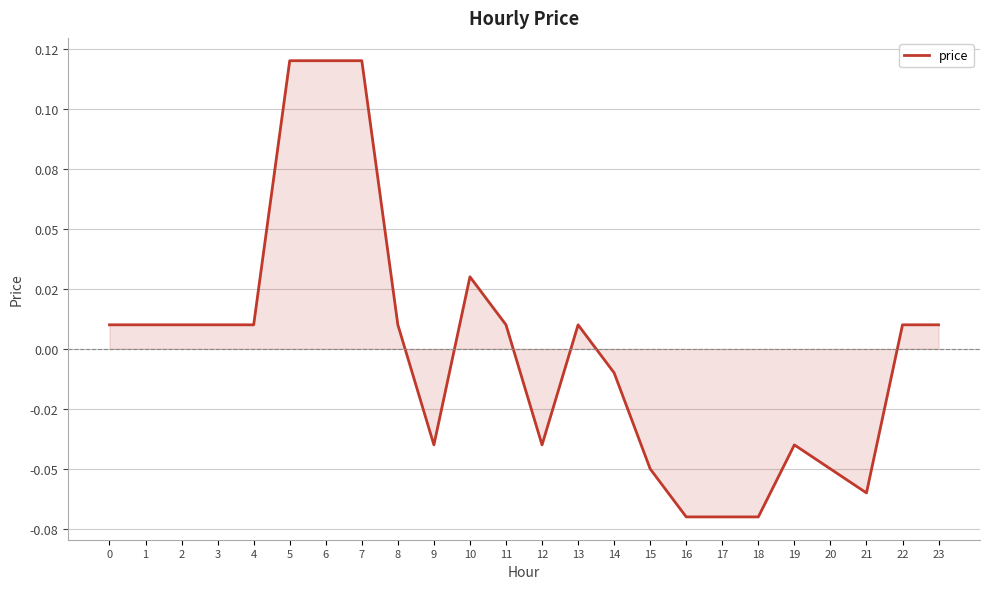

Does the chart display data point markers on the line(s)?

No